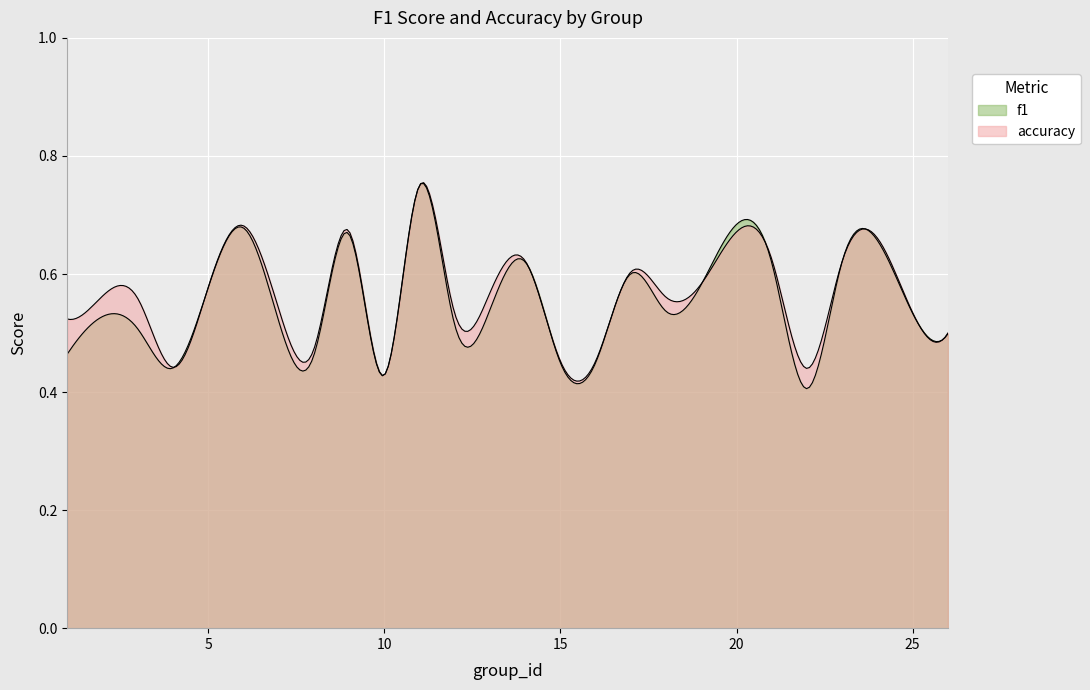

What is the lowest value of the f1 series?

0.4